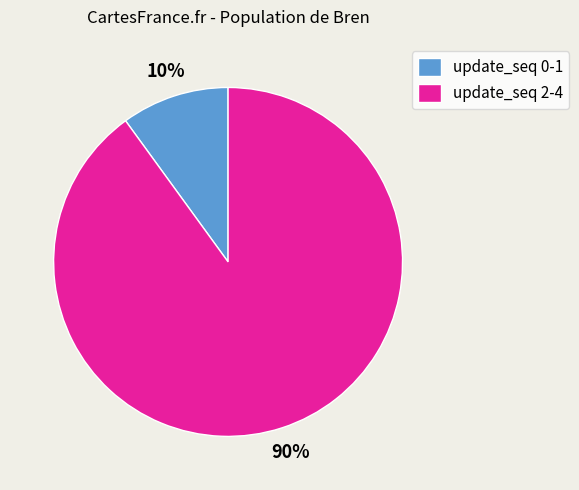

Do update_seq 0-1 and update_seq 2-4 together represent more than half of the pie?

Yes